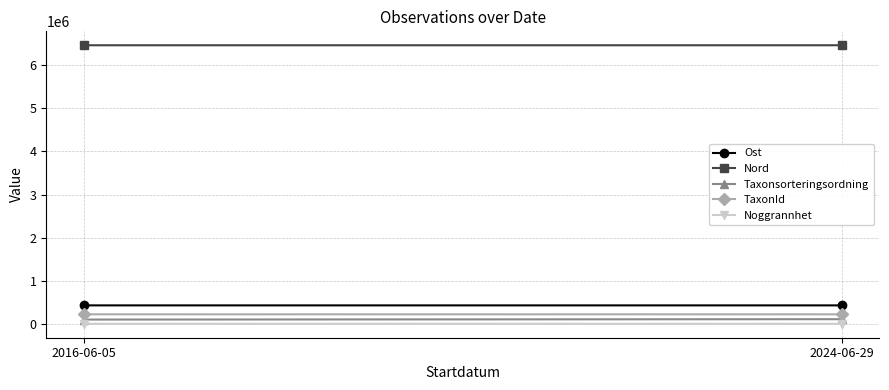

Is the value of Nord at 2016-06-05 greater than the value of Ost at 2016-06-05?

Yes